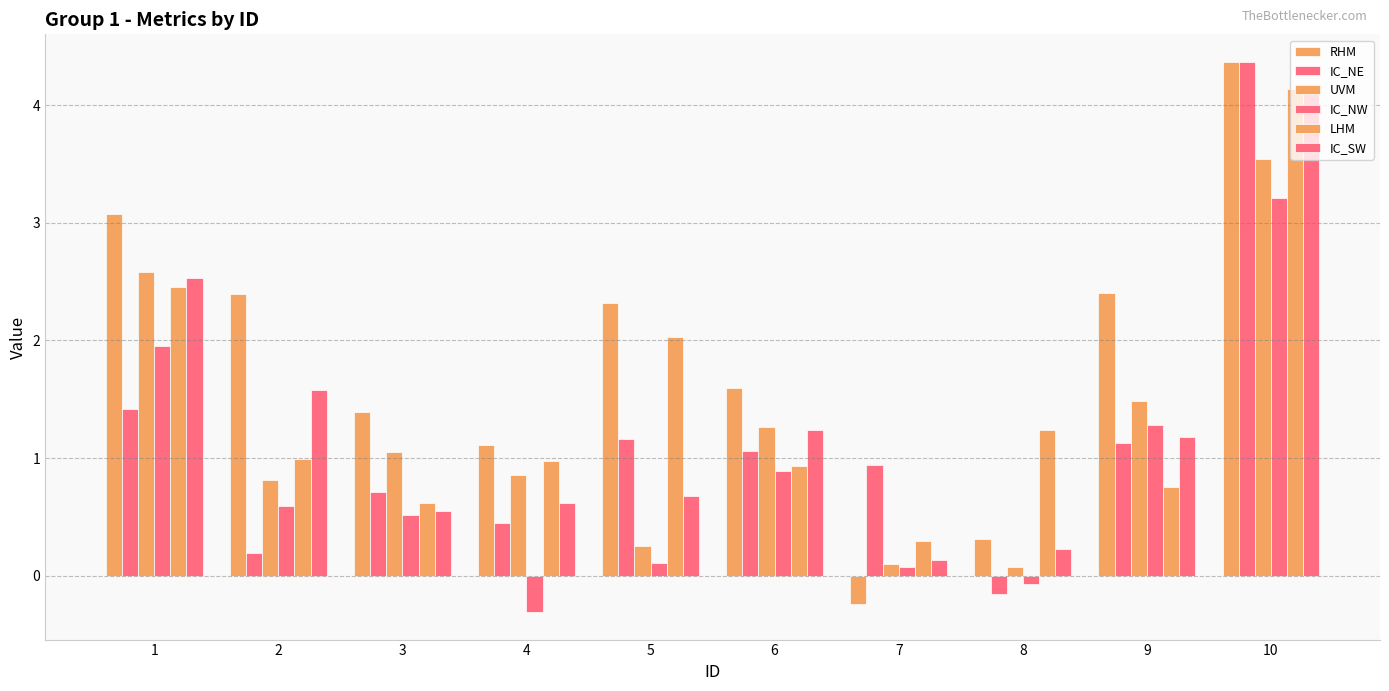

What is the maximum value shown in the chart?

4.4